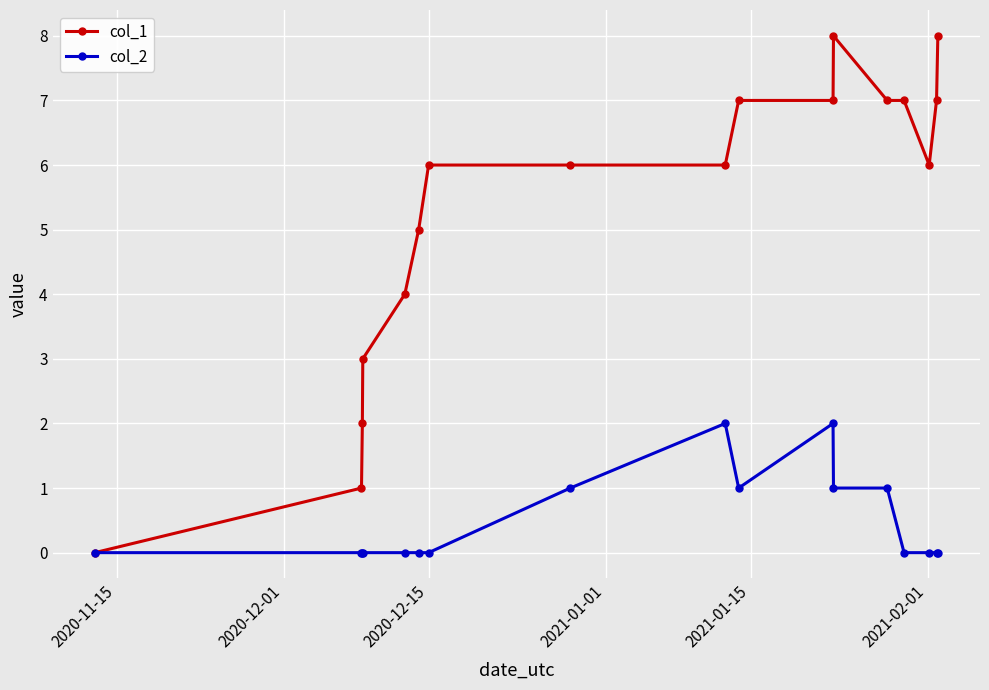

How many lines are shown in the chart?

2